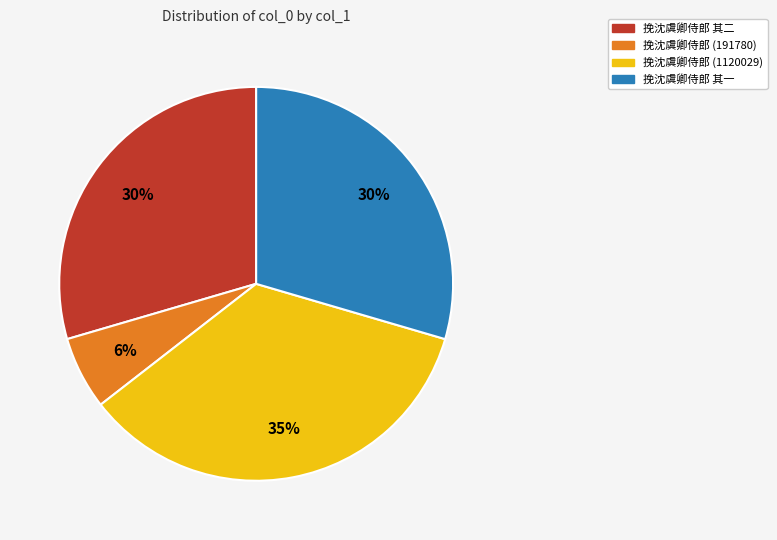

Which has a higher value, 挽沈虞卿侍郎 其一 or 挽沈虞卿侍郎 (1120029)?

挽沈虞卿侍郎 (1120029)